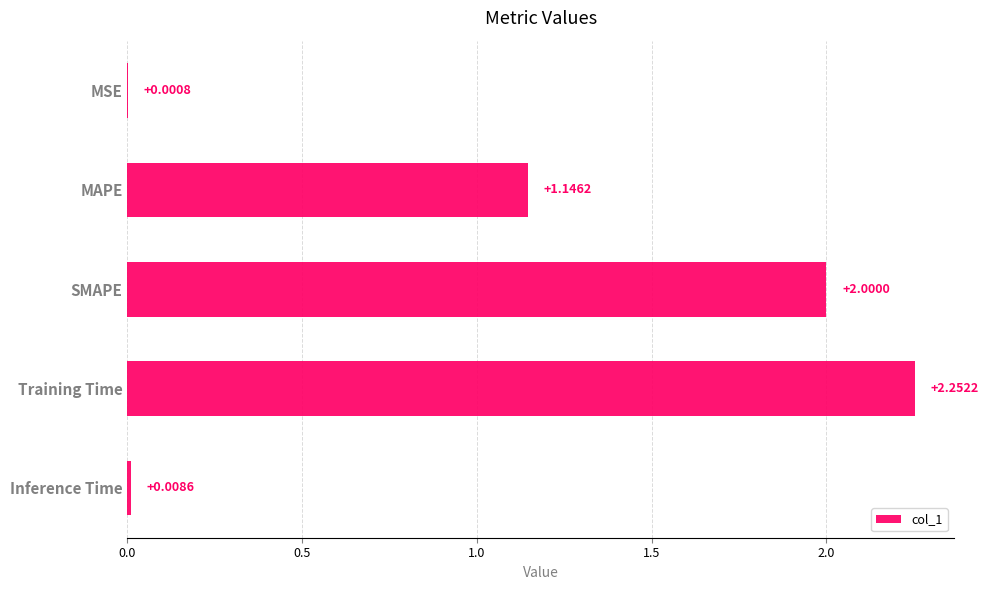

What is the sum of the values at Training Time and SMAPE?

4.3